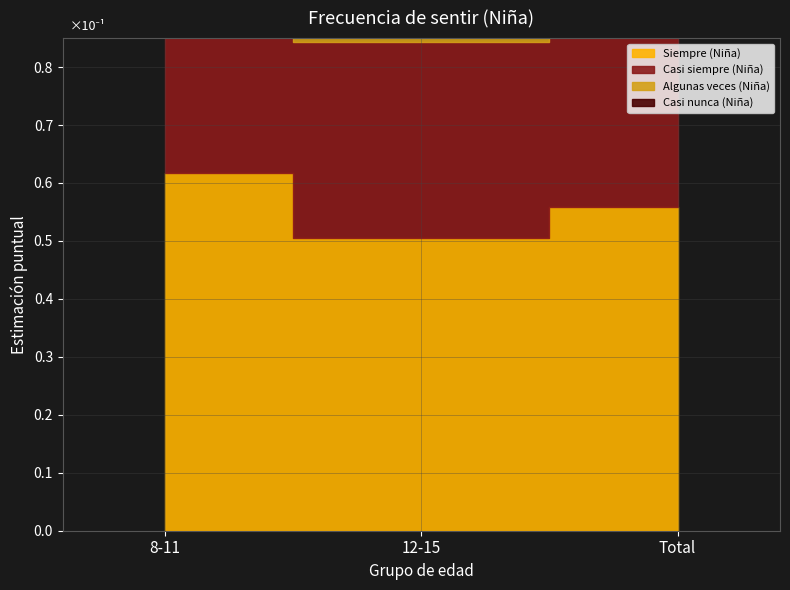

At which label is Algunas veces (Niña) closest to 0?

8-11